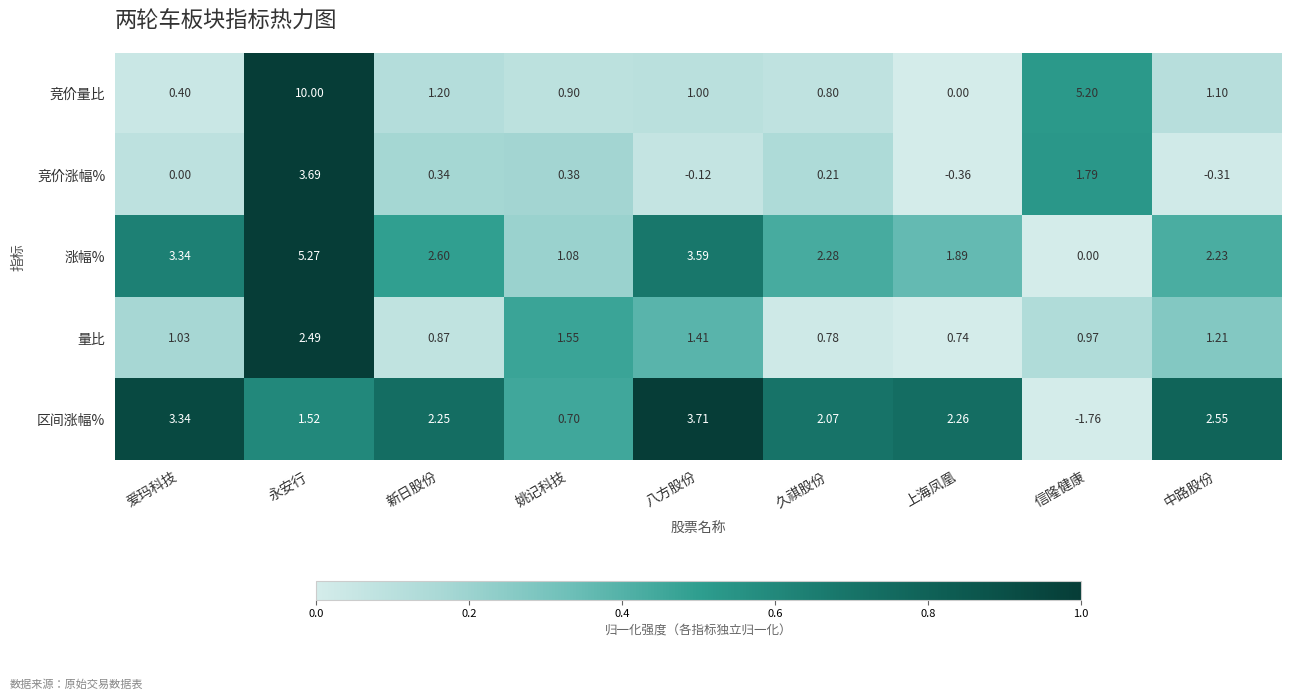

At which label does 涨幅% first exceed 2?

爱玛科技